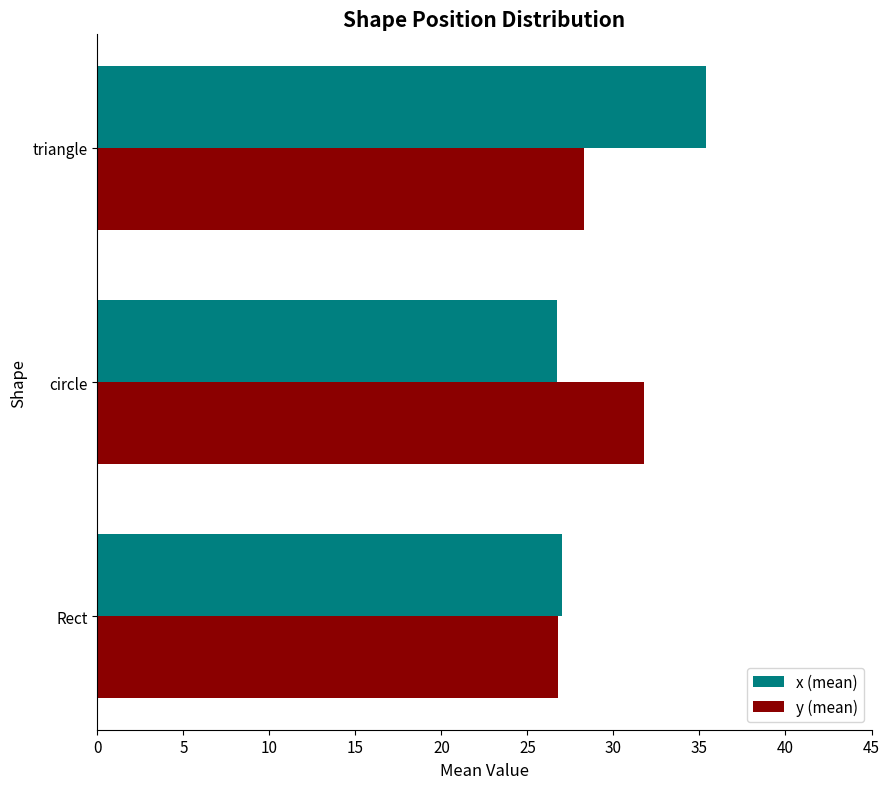

What is the sum of all x (mean) values?

89.1